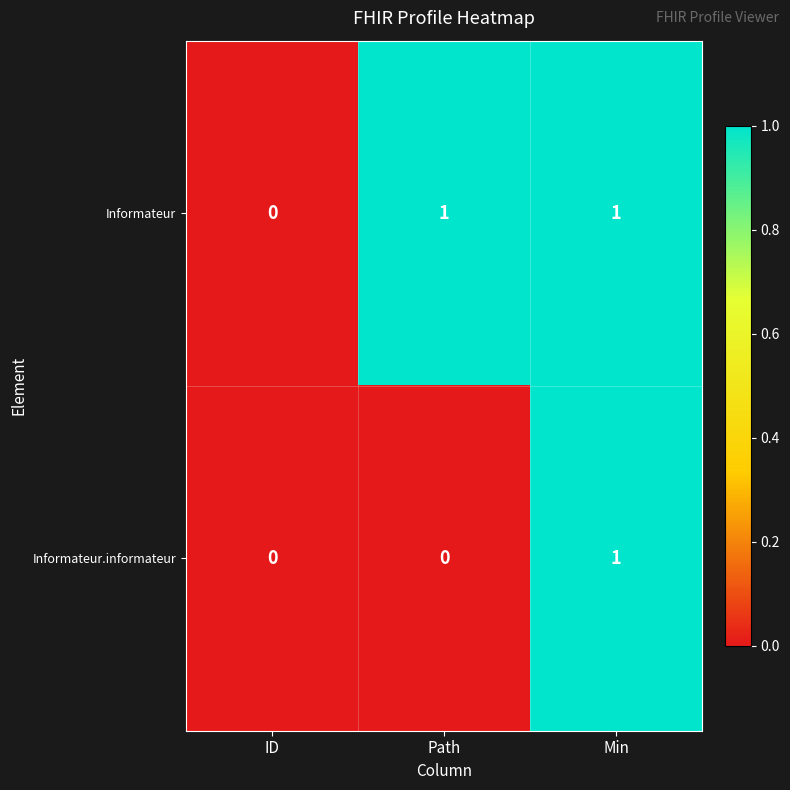

Count the number of categories in the chart.

3